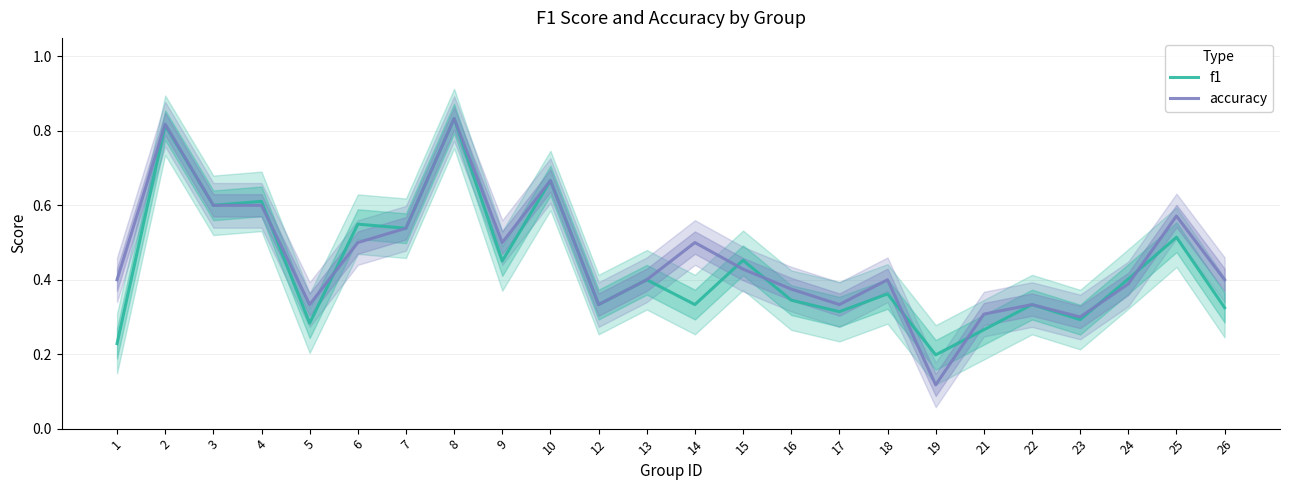

Rank the series by their average value, from lowest to highest.

f1, accuracy